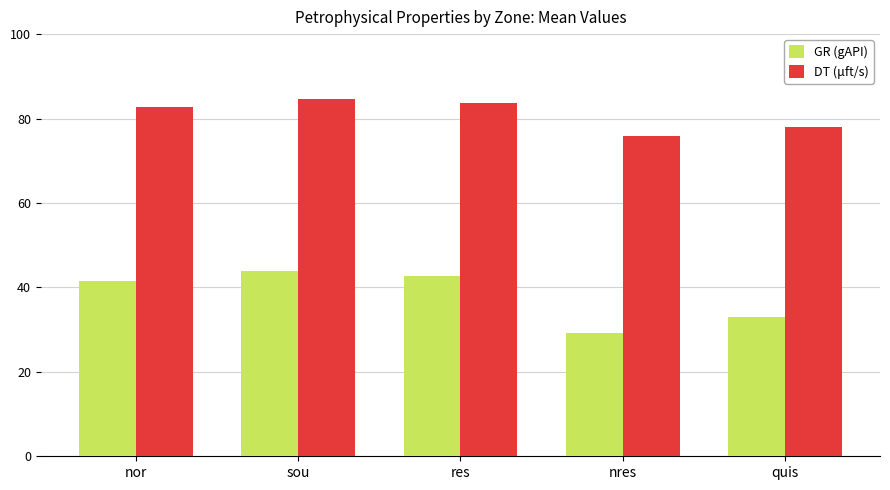

List the labels in order of DT (μft/s) value, largest first.

sou, res, nor, quis, nres